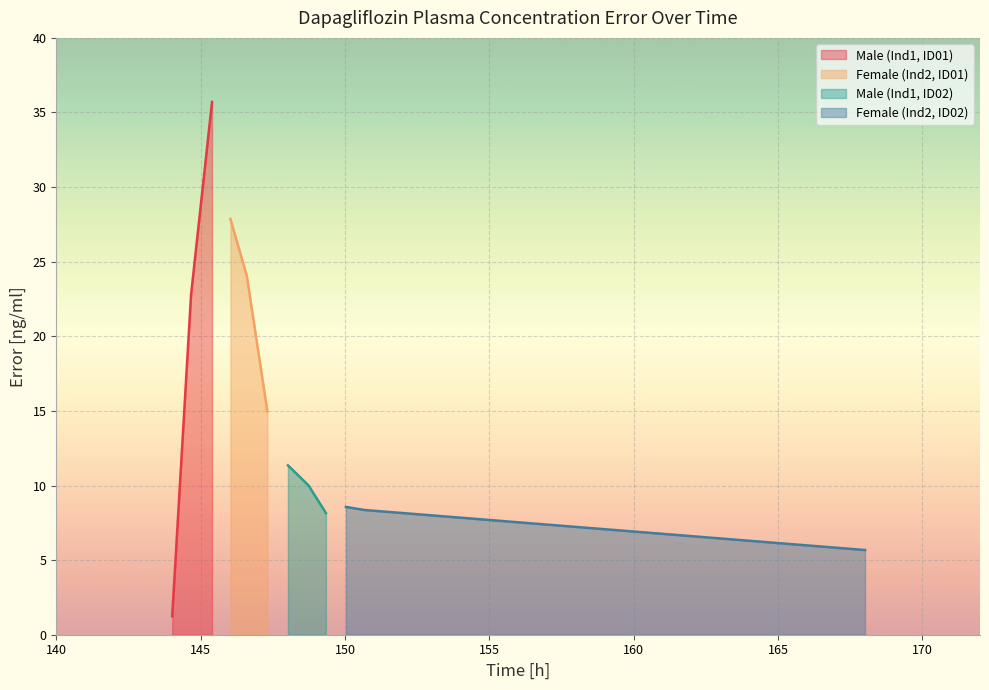

How many data points does each series have?

3